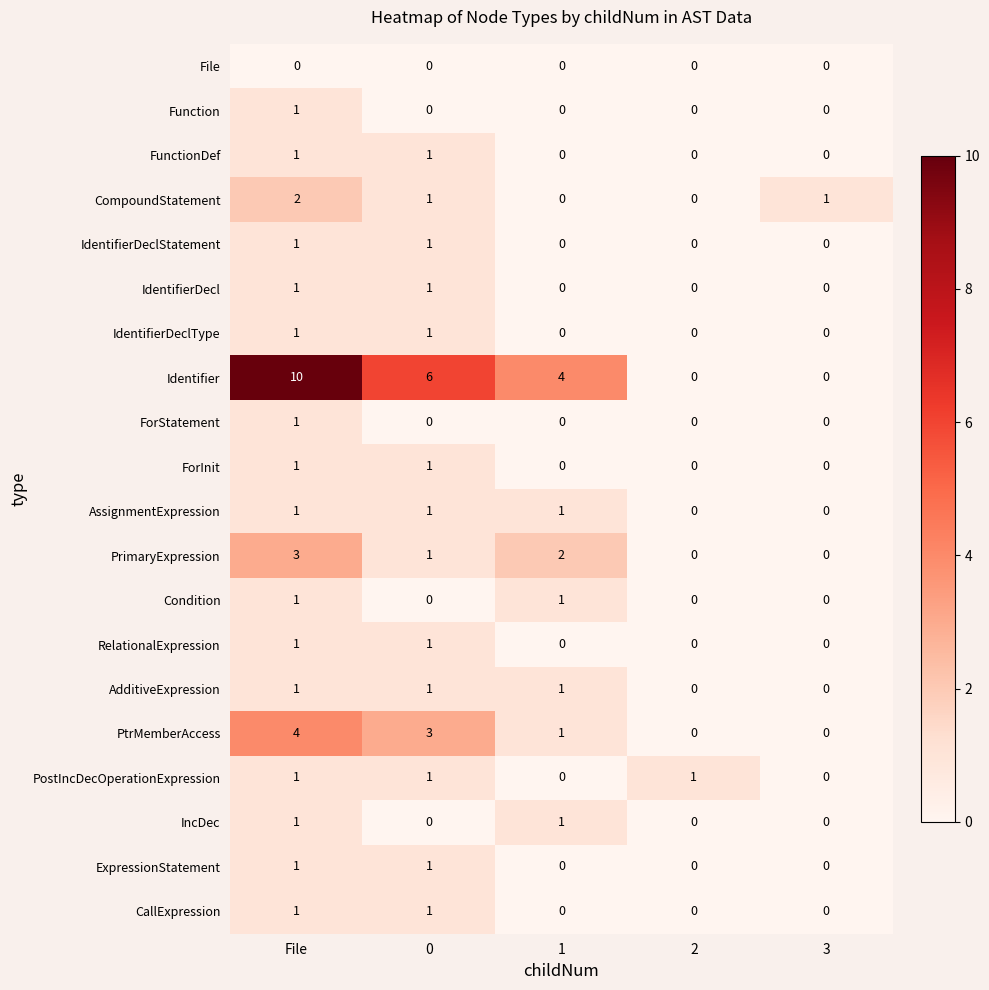

Which series has the largest range (max minus min)?

Identifier